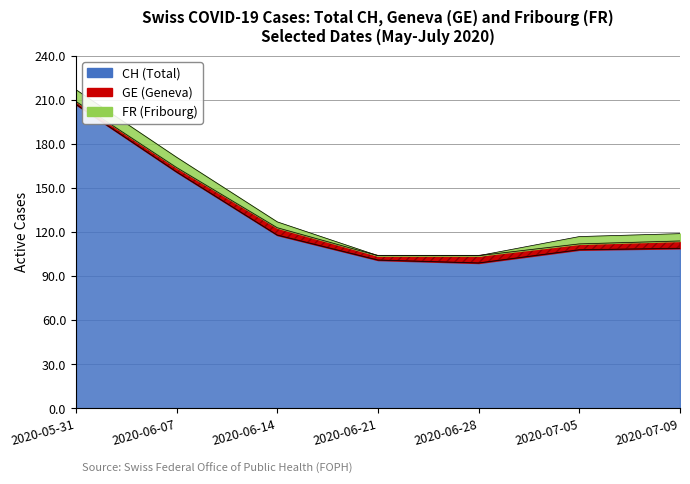

Does the chart have visible grid lines?

Yes